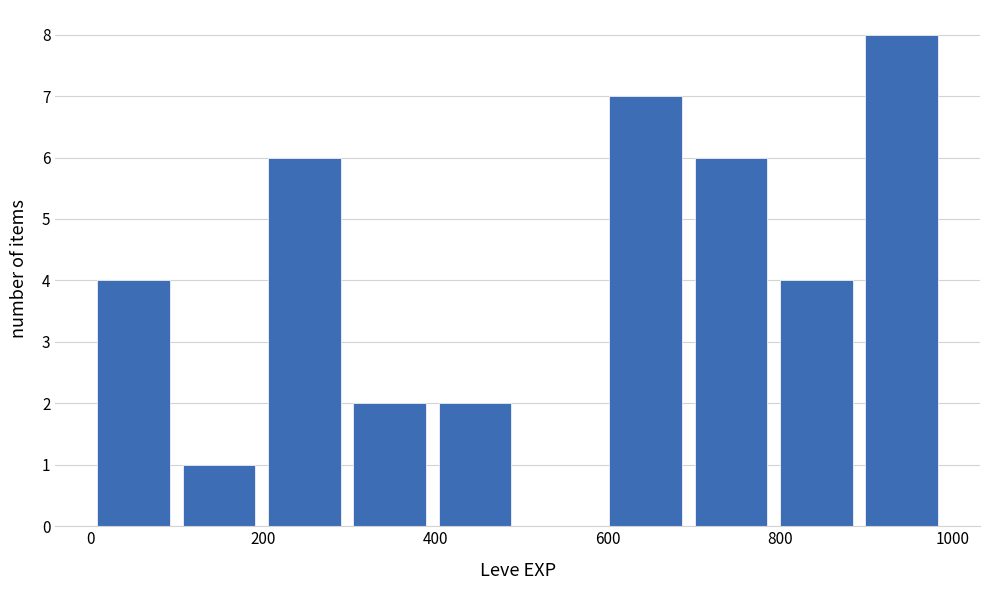

Reading left to right, list every bar in this chart as the range it spans on the x-axis followed by its height. Neither the bar edges nor the heights are printed on the chart, so give them approximately, as read against the axes.

0 to 100: 4
100 to 200: 1
200 to 300: 6
300 to 400: 2
400 to 500: 2
500 to 600: 0
600 to 700: 7
700 to 800: 6
800 to 900: 4
900 to 1000: 8